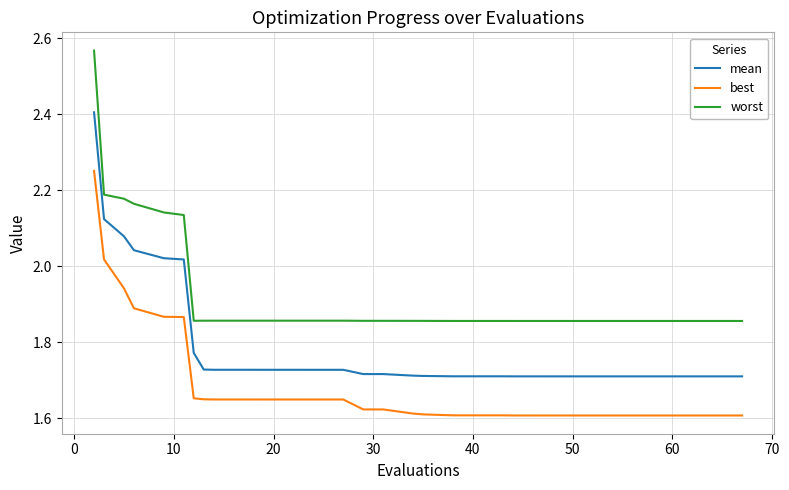

What is the highest value of the mean series?

2.4